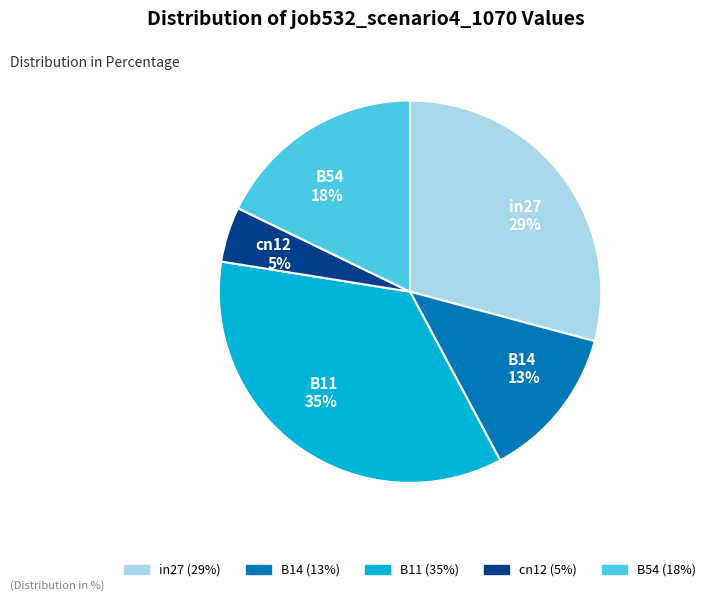

True or false: B14 accounts for 13% of the total.

True